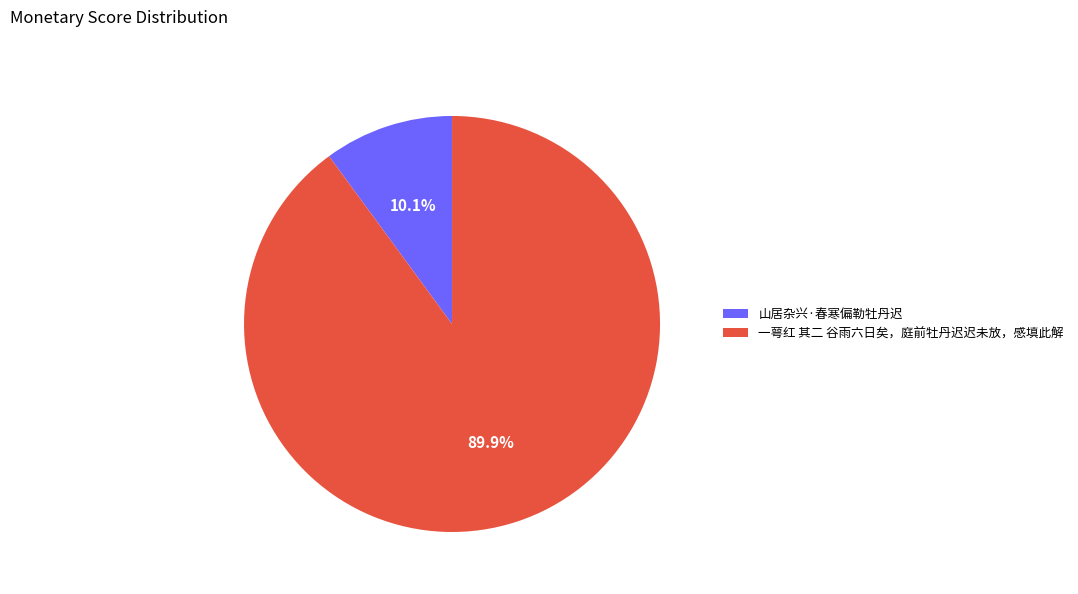

Between 一萼红 其二 谷雨六日矣，庭前牡丹迟迟未放，感填此解 and 山居杂兴·春寒偏勒牡丹迟, which is larger?

一萼红 其二 谷雨六日矣，庭前牡丹迟迟未放，感填此解